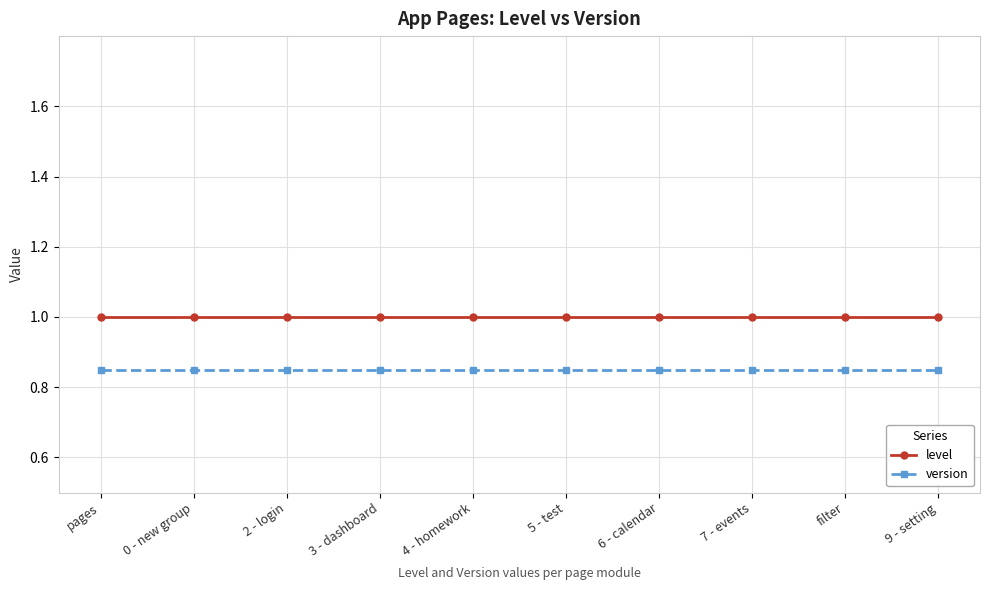

Which series has the largest total across all categories?

level